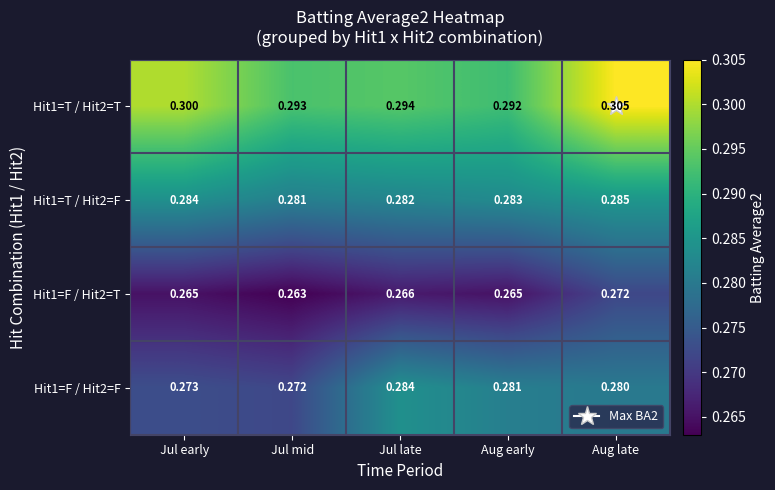

Is the value of Hit1=T / Hit2=F at Jul early greater than the value of Hit1=T / Hit2=T at Jul early?

No